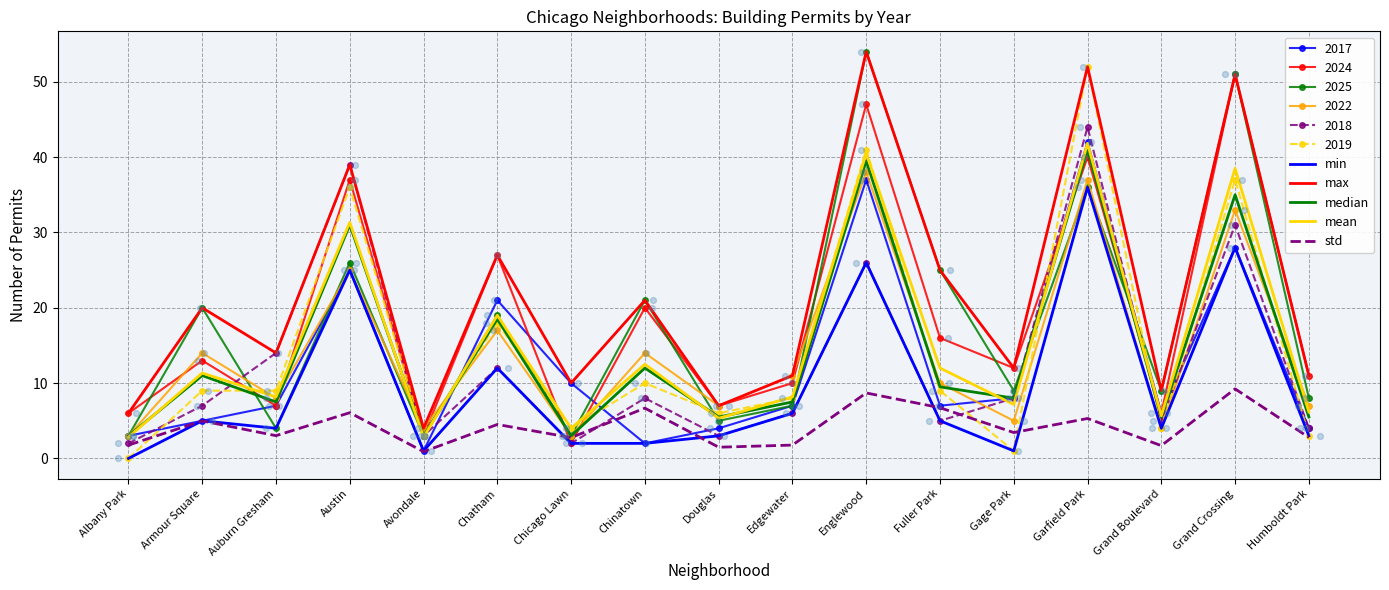

At how many categories does at least one series exceed 26?

5